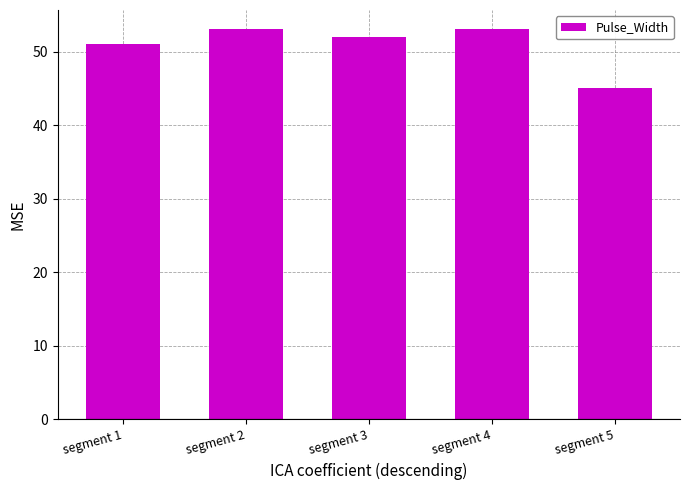

Reading left to right, transcribe all the data shown in this chart.

51	53	52	53	45